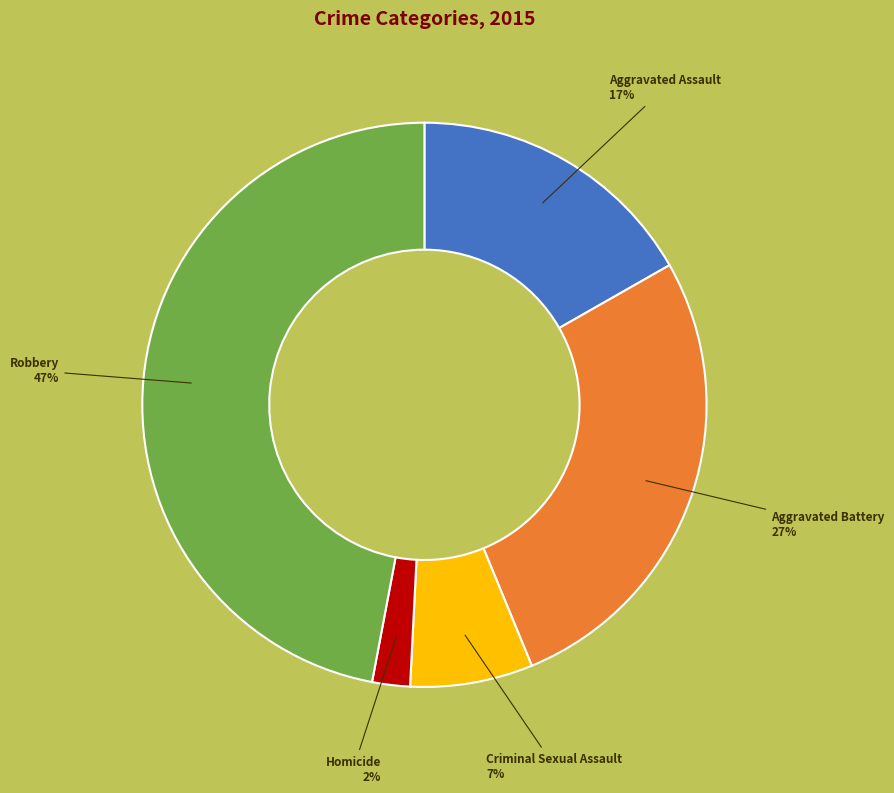

How many segments does this pie chart have?

5